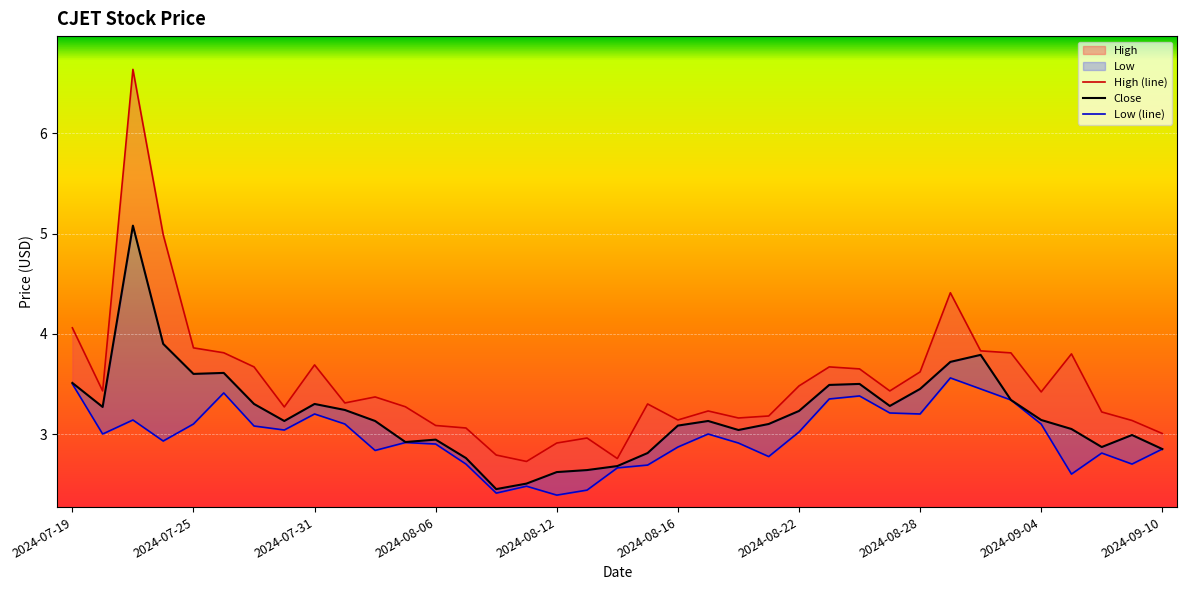

True or false: Low has a value of 2.9 at 2024-08-16.

True